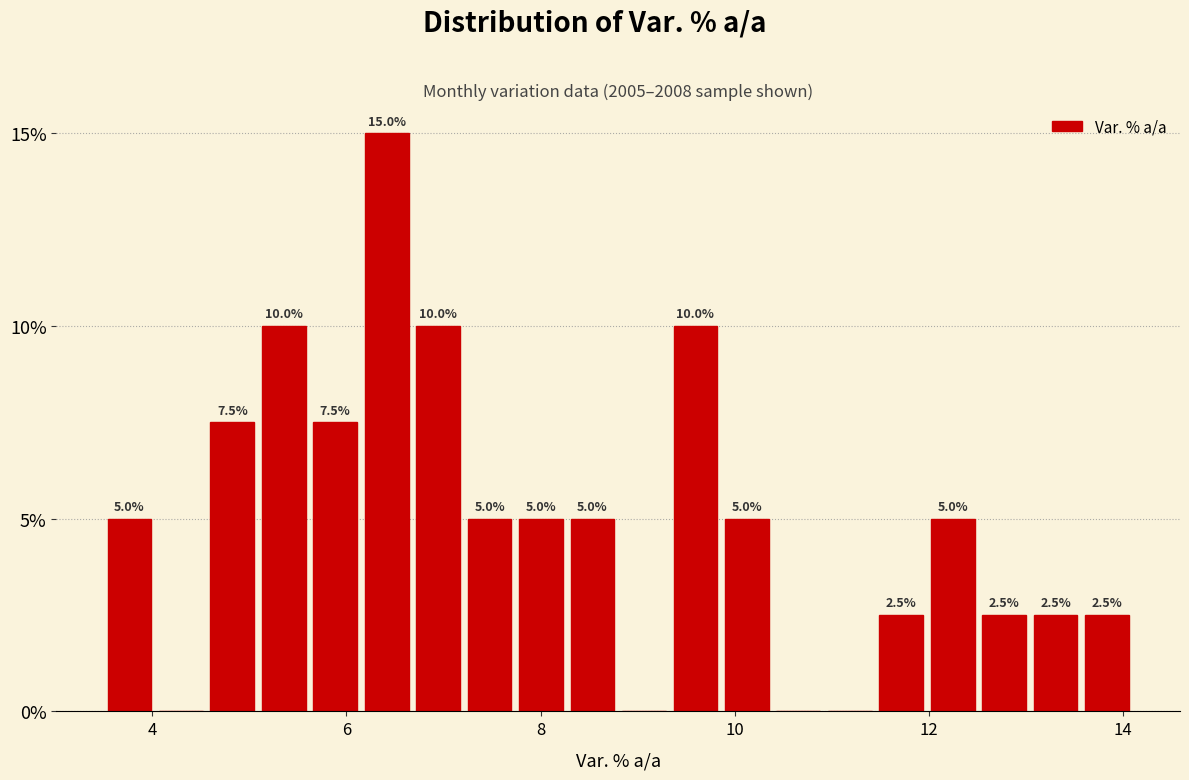

Around what value on the x-axis is the tallest bar? Give the approximate position of its centre, as read against the axis.

6.4